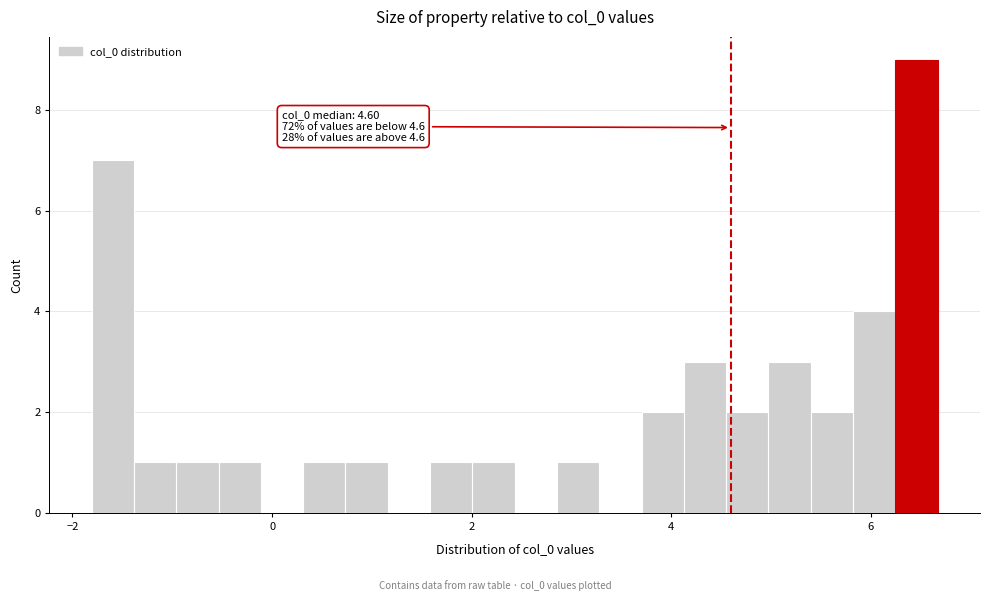

Read against the x-axis, roughly where is the centre of the tallest bar?

6.4